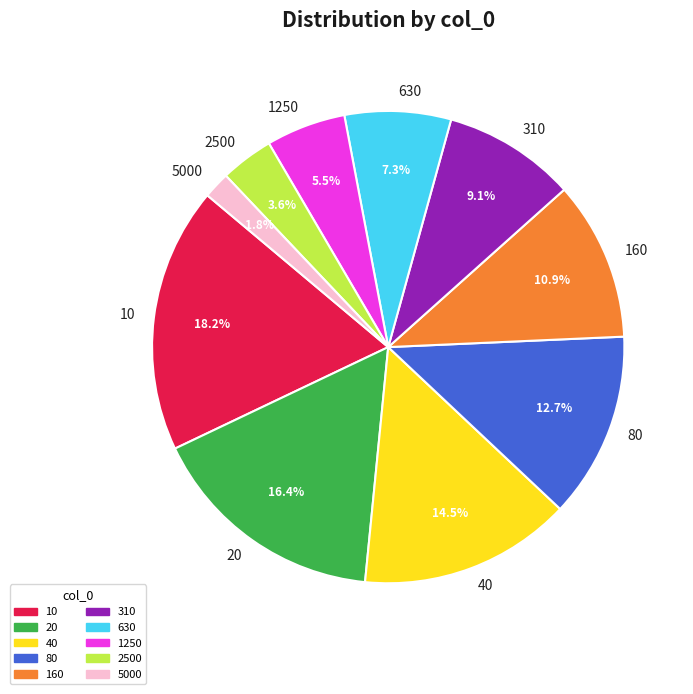

Between 160 and 5000, which is larger?

160